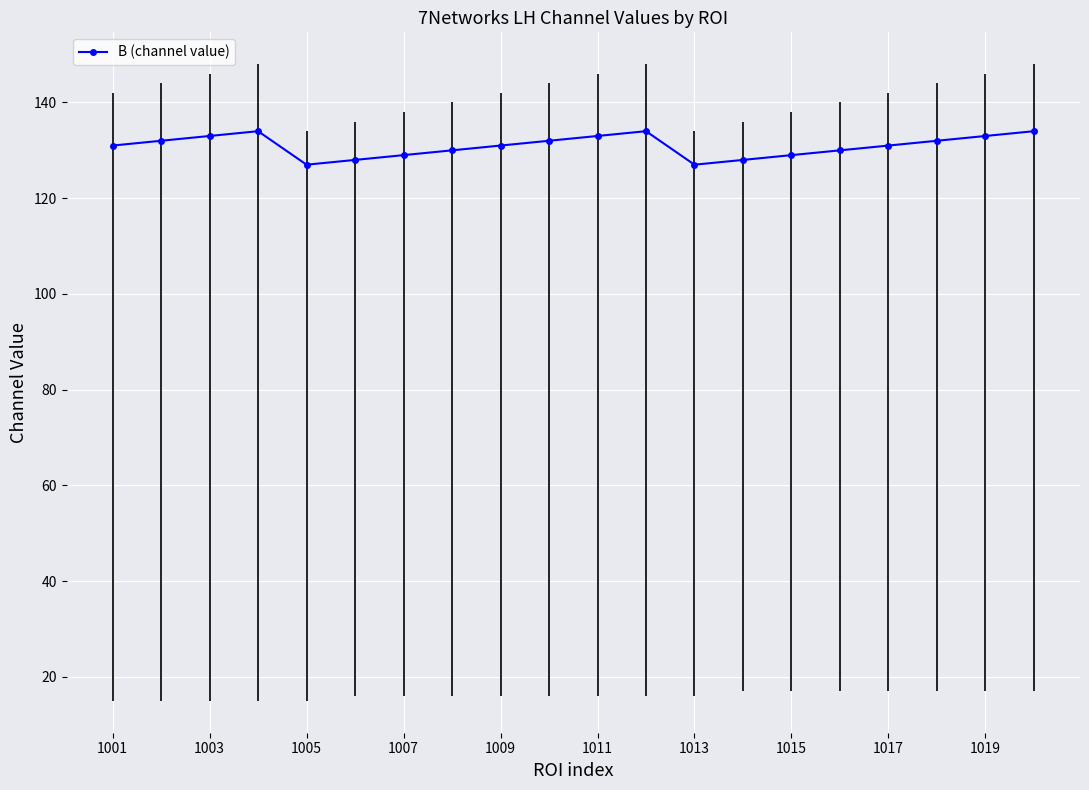

Reading right to left, what are all the values shown in this chart?

134	133	132	131	130	129	128	127	134	133	132	131	130	129	128	127	134	133	132	131